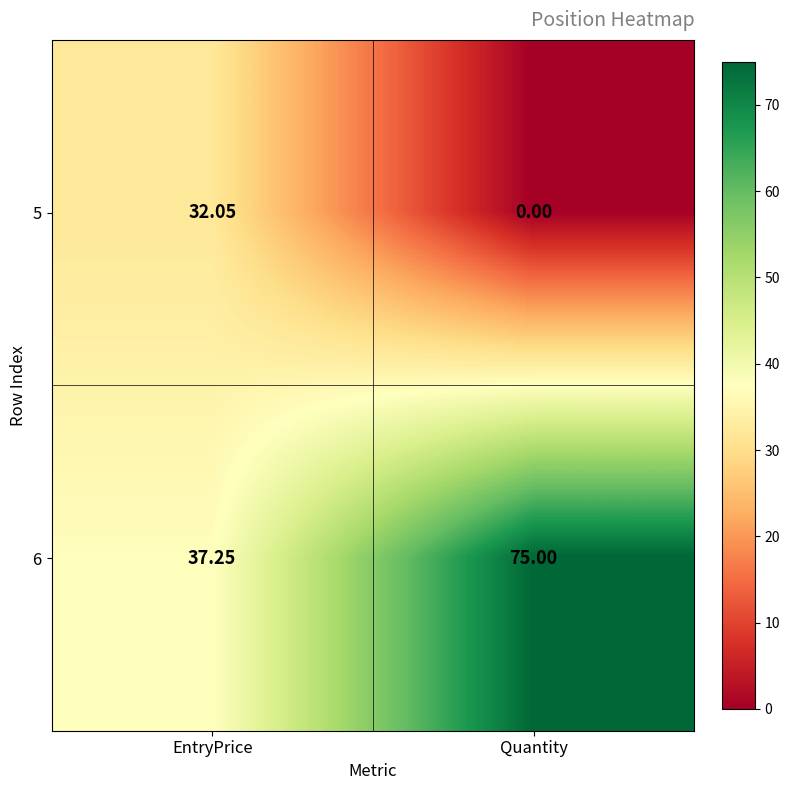

Is the value of 6 at Quantity greater than the value of 5 at Quantity?

Yes